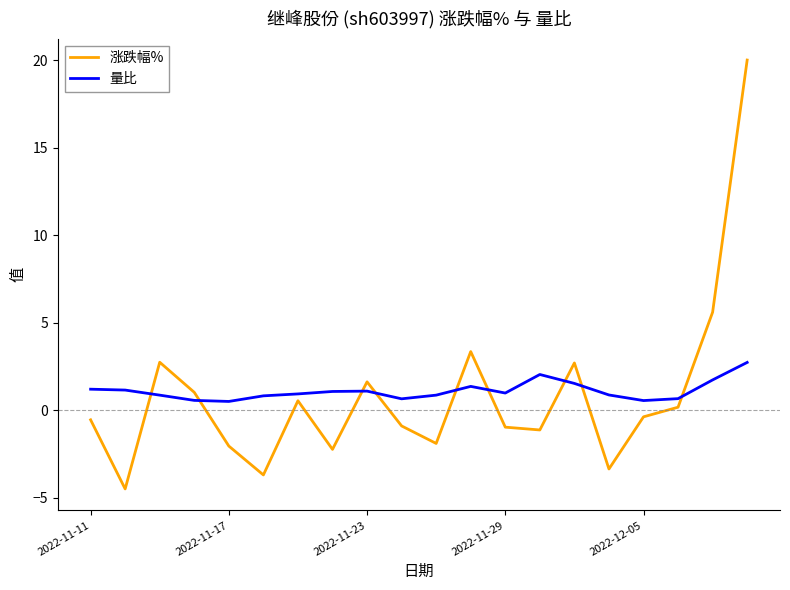

True or false: 量比 and 涨跌幅% intersect in this chart.

True